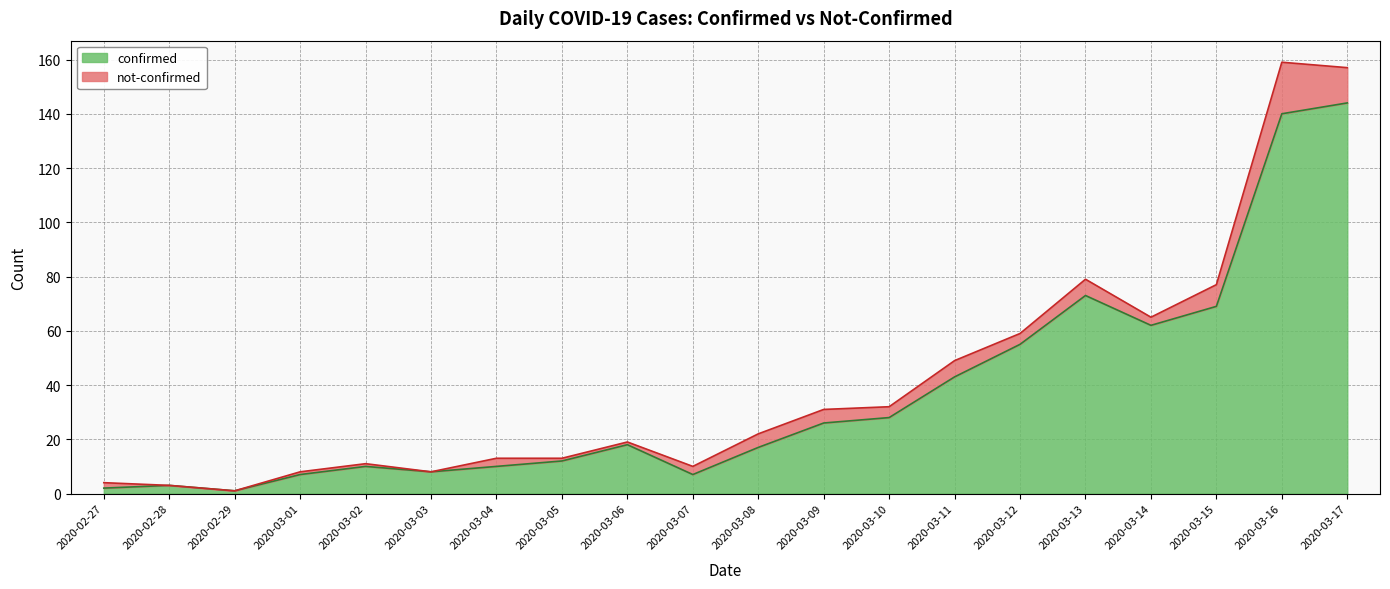

Rank the categories by value from highest to lowest.

2020-03-17, 2020-03-16, 2020-03-13, 2020-03-15, 2020-03-14, 2020-03-12, 2020-03-11, 2020-03-10, 2020-03-09, 2020-03-06, 2020-03-08, 2020-03-05, 2020-03-02, 2020-03-04, 2020-03-03, 2020-03-01, 2020-03-07, 2020-02-28, 2020-02-27, 2020-02-29